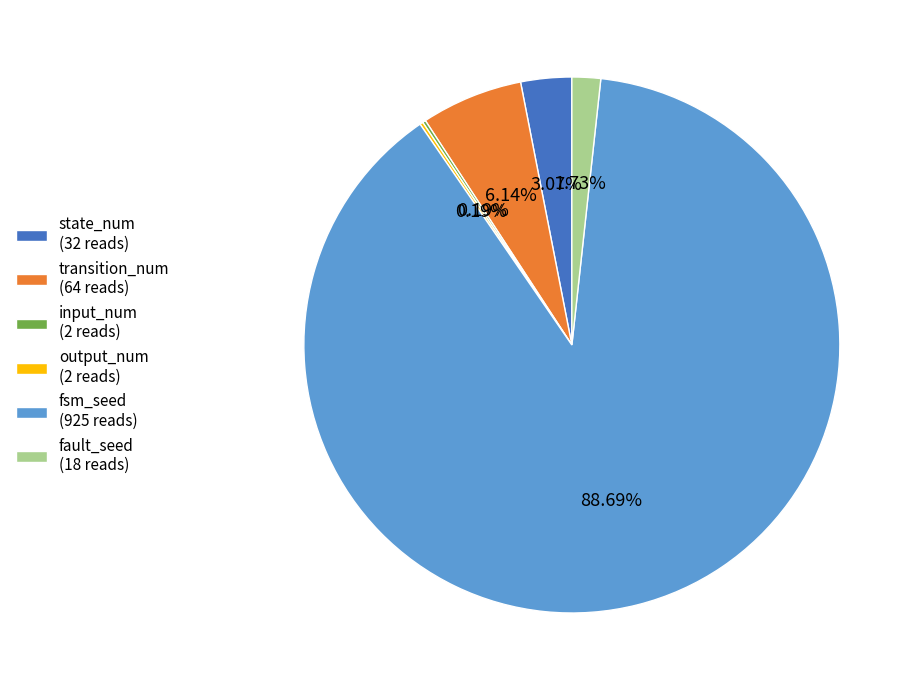

Which category accounts for the majority?

fsm_seed